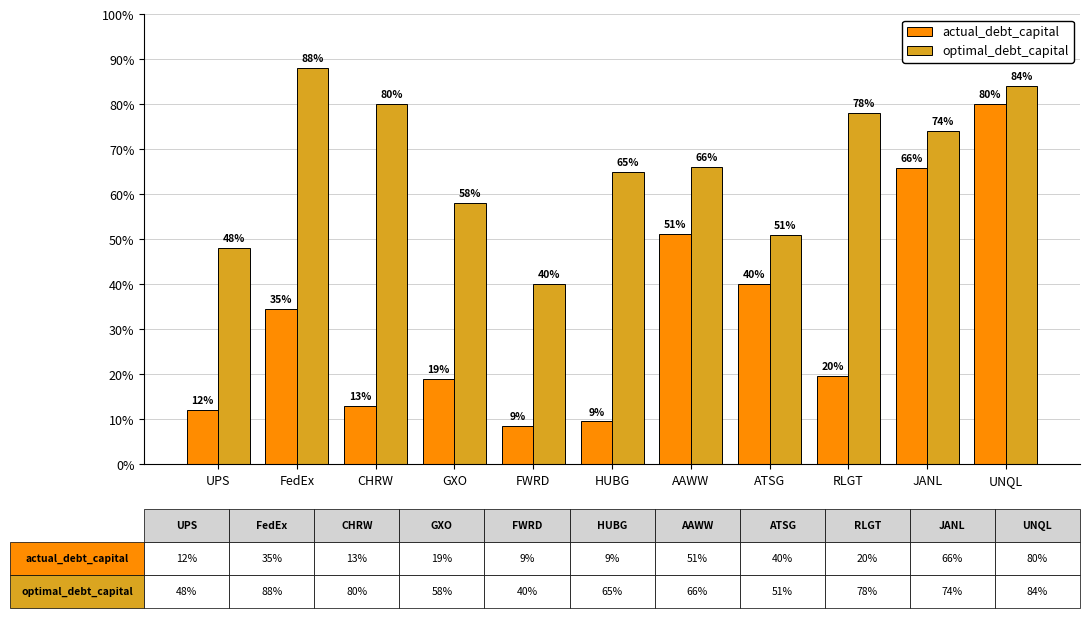

The actual_debt_capital series shows 0.2 at HUBG. True or false?

False